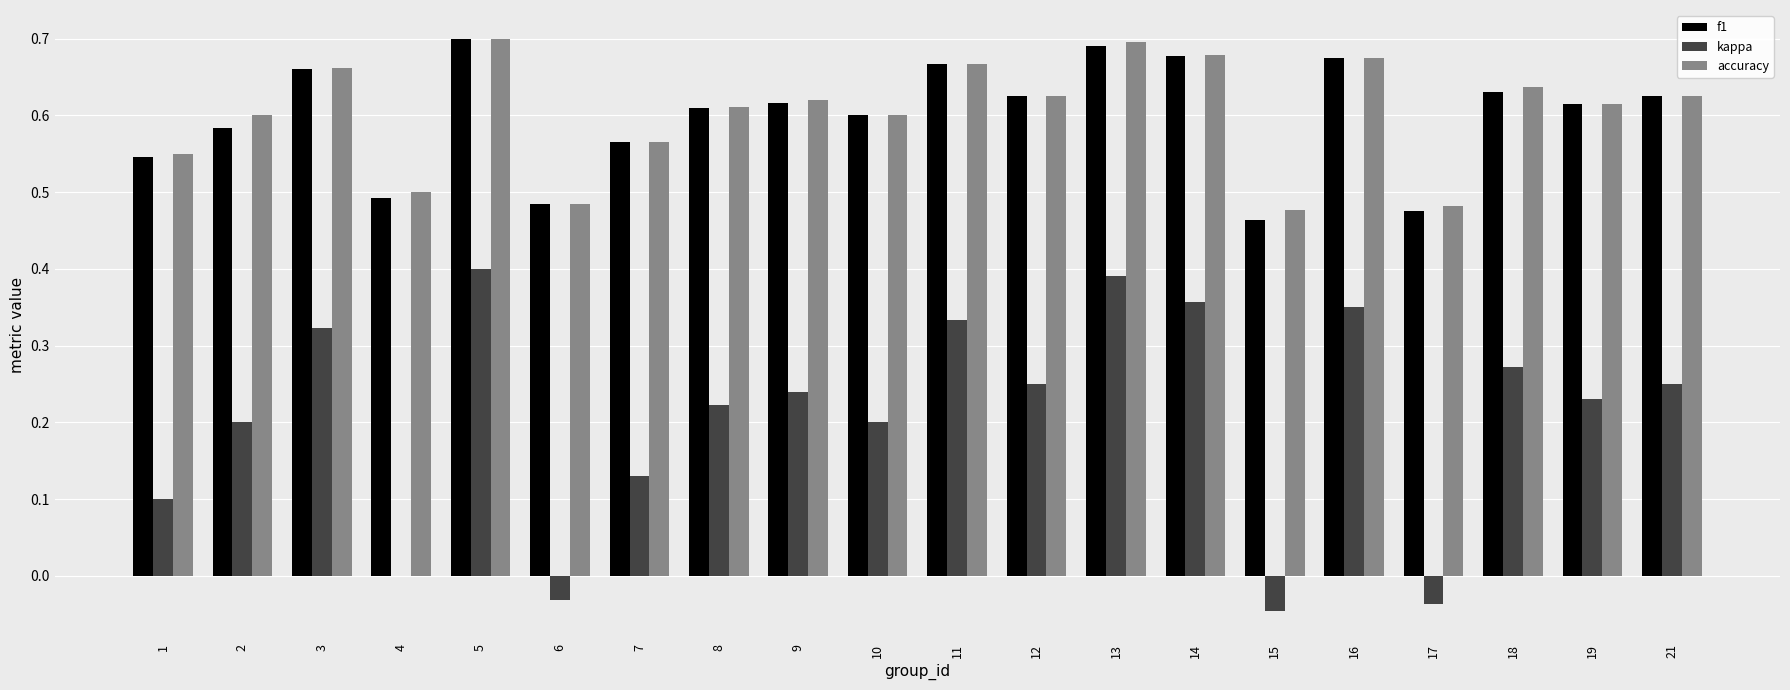

Count the number of categories in the chart.

20